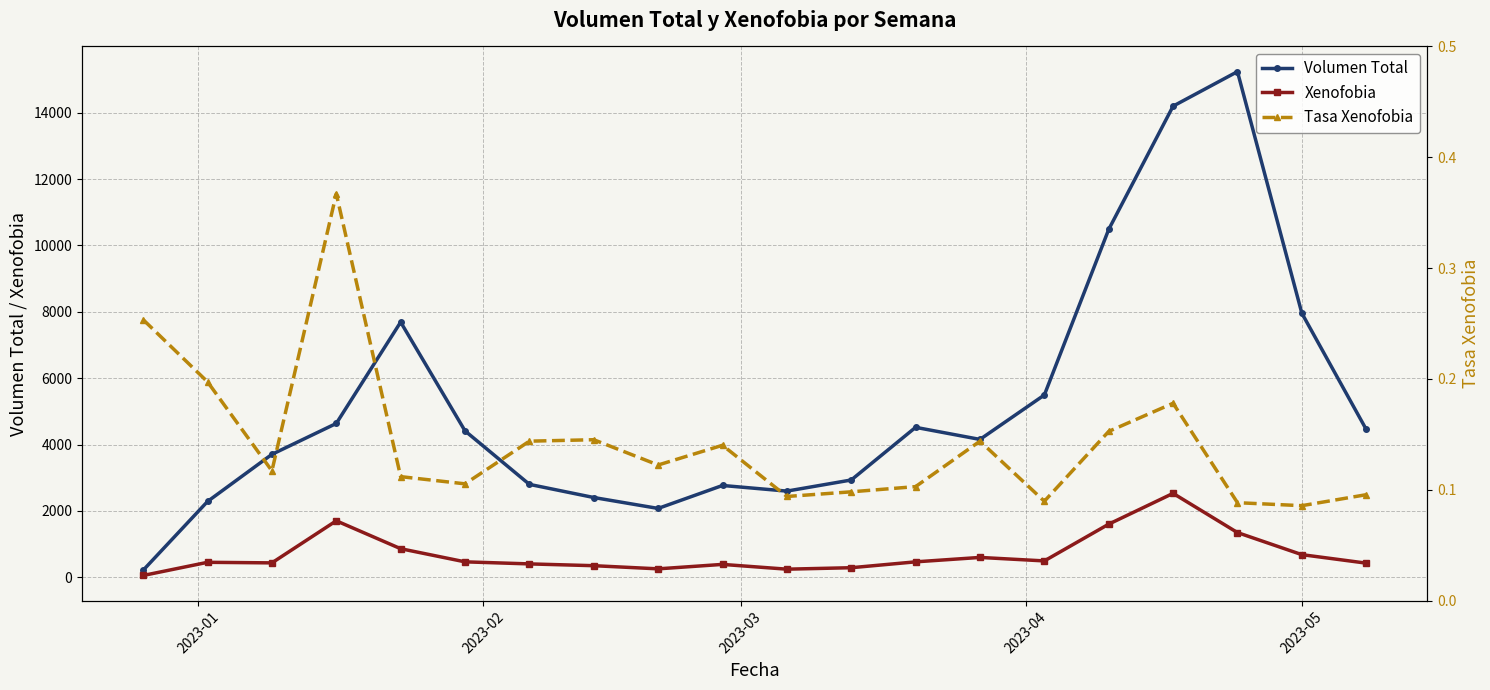

What is the value of the Xenofobia point at the 14th from the left?

598.0